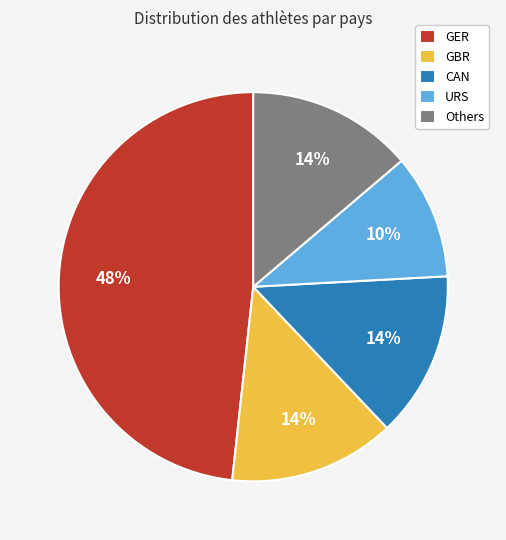

How many slices are in this pie chart?

5